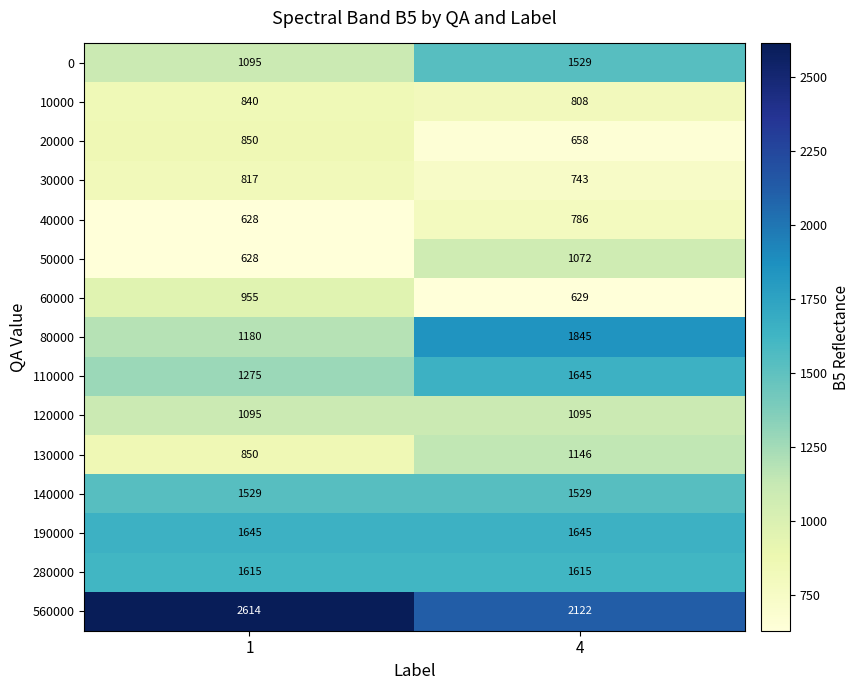

Reading right to left, extract all data points from this chart.

0: 1529	1095
10000: 808	840
20000: 658	850
30000: 743	817
40000: 786	628
50000: 1072	628
60000: 629	955
80000: 1845	1180
110000: 1645	1275
120000: 1095	1095
130000: 1146	850
140000: 1529	1529
190000: 1645	1645
280000: 1615	1615
560000: 2122	2614